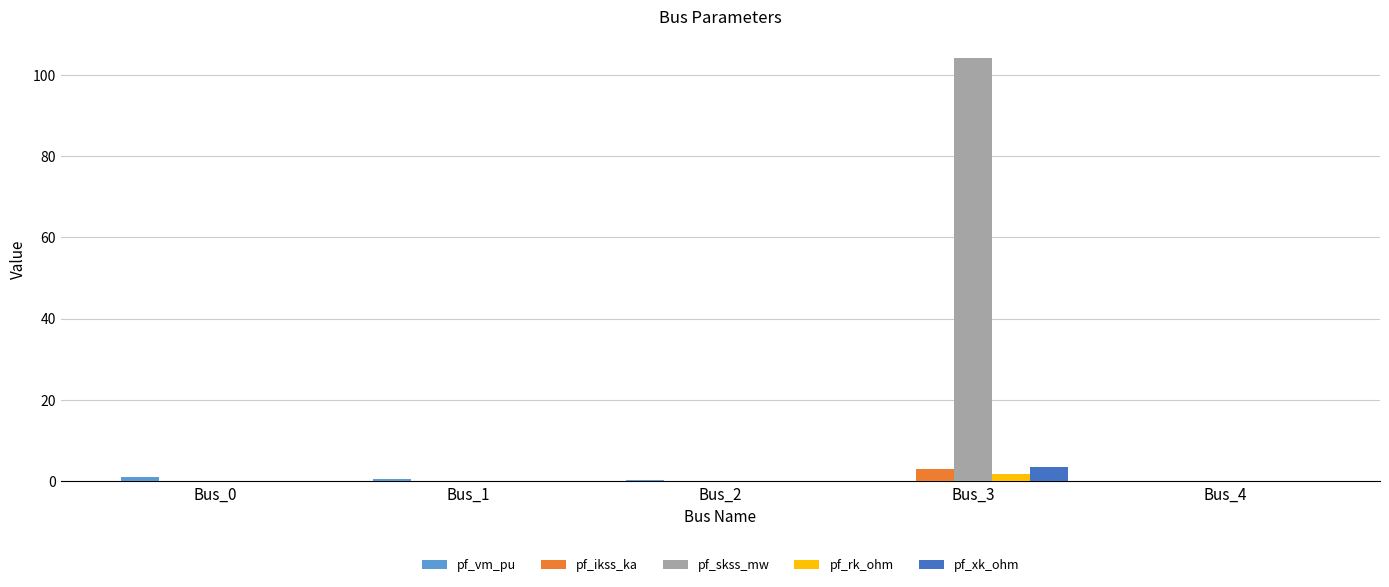

At which category is the sum across all series the highest?

Bus_3